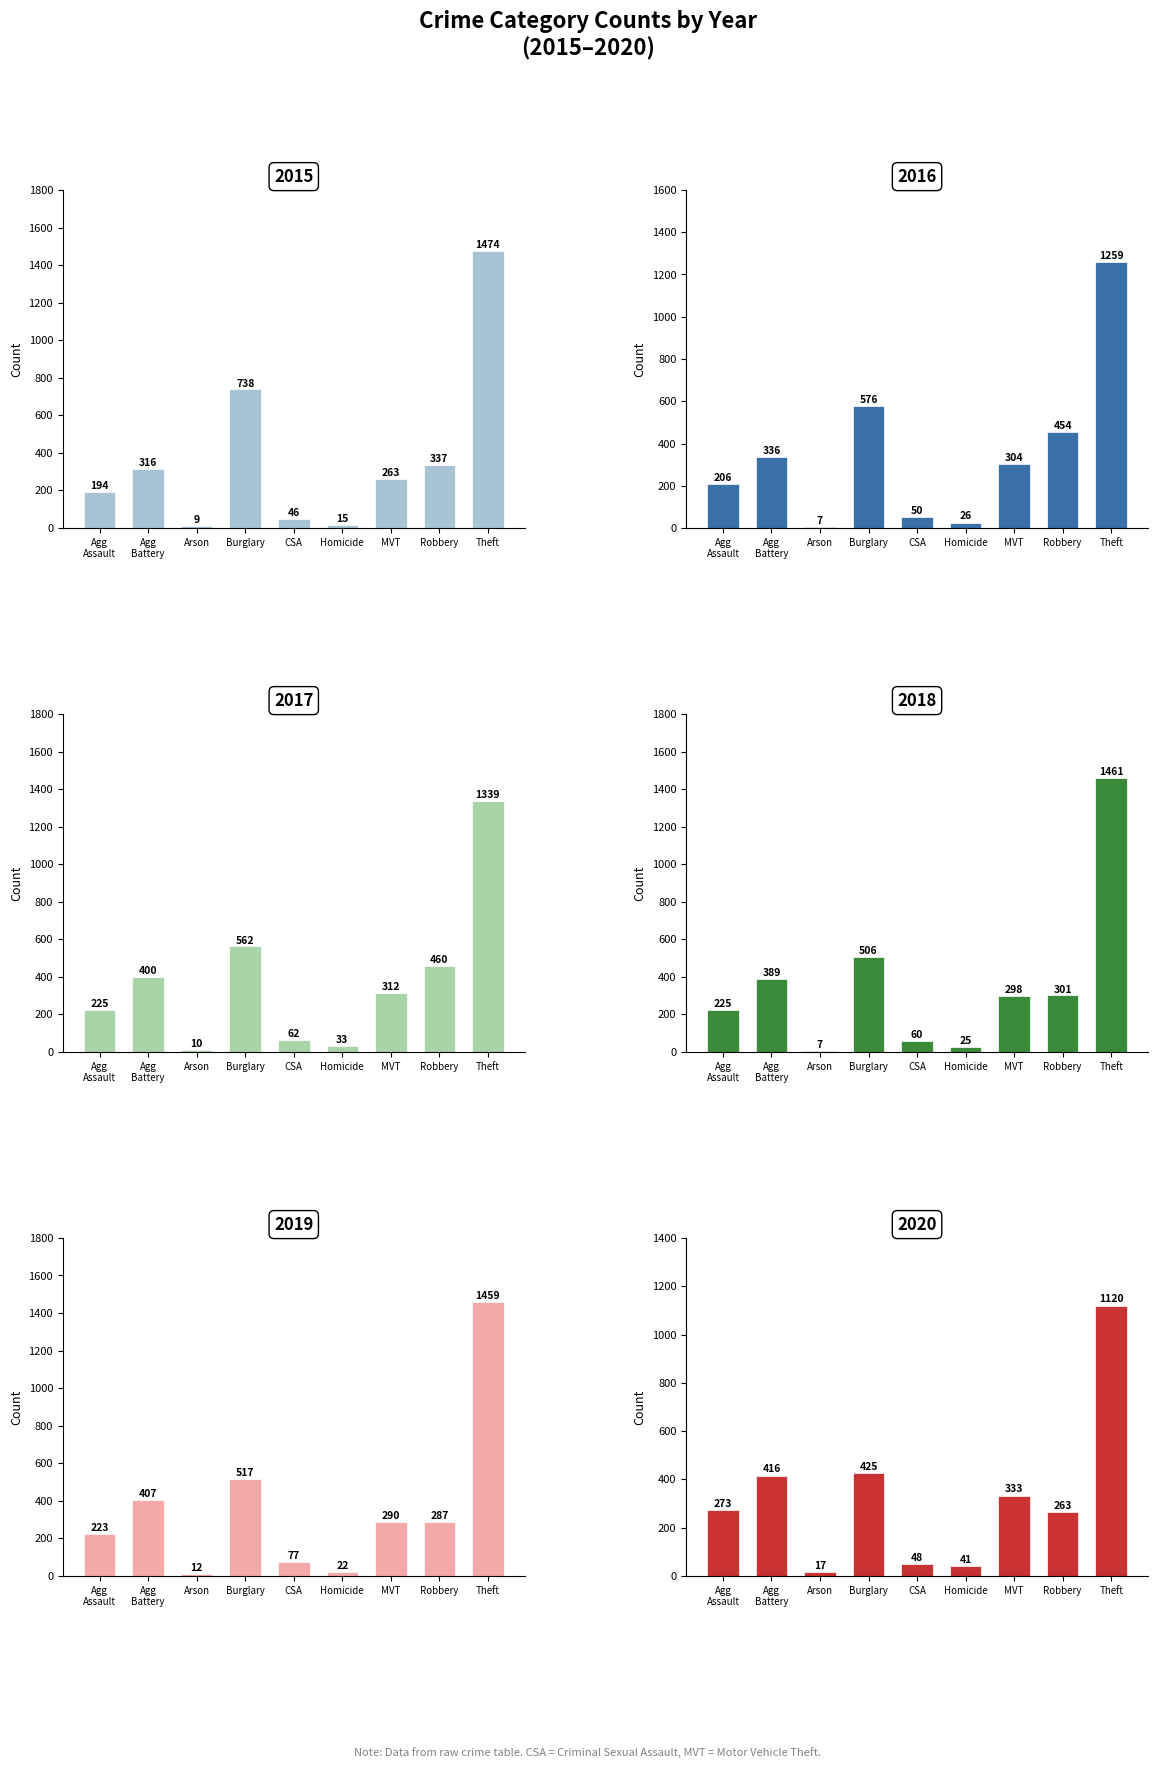

What is the approximate value of 2019 at Arson, to the nearest 10?

10